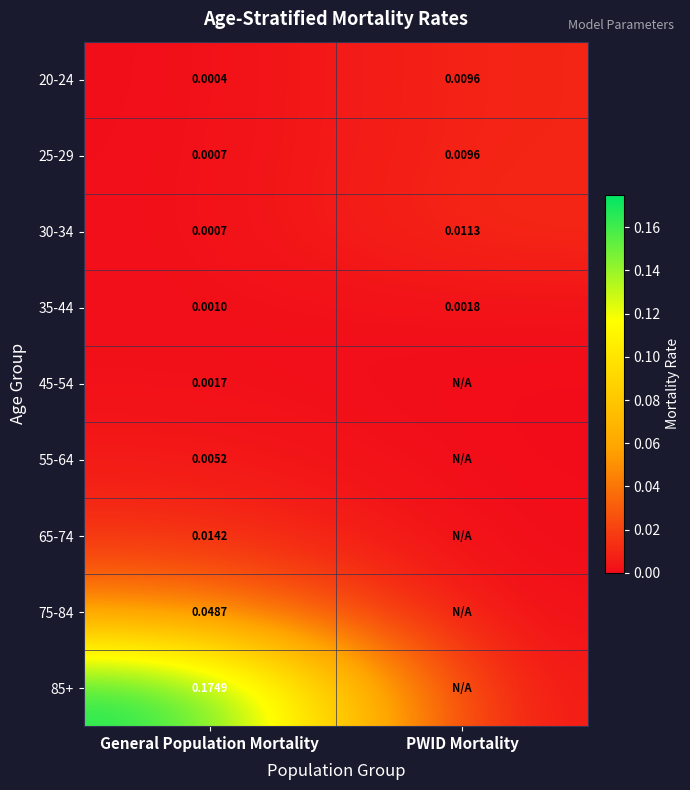

Rank the categories by 30-34 value from lowest to highest.

General Population Mortality, PWID Mortality